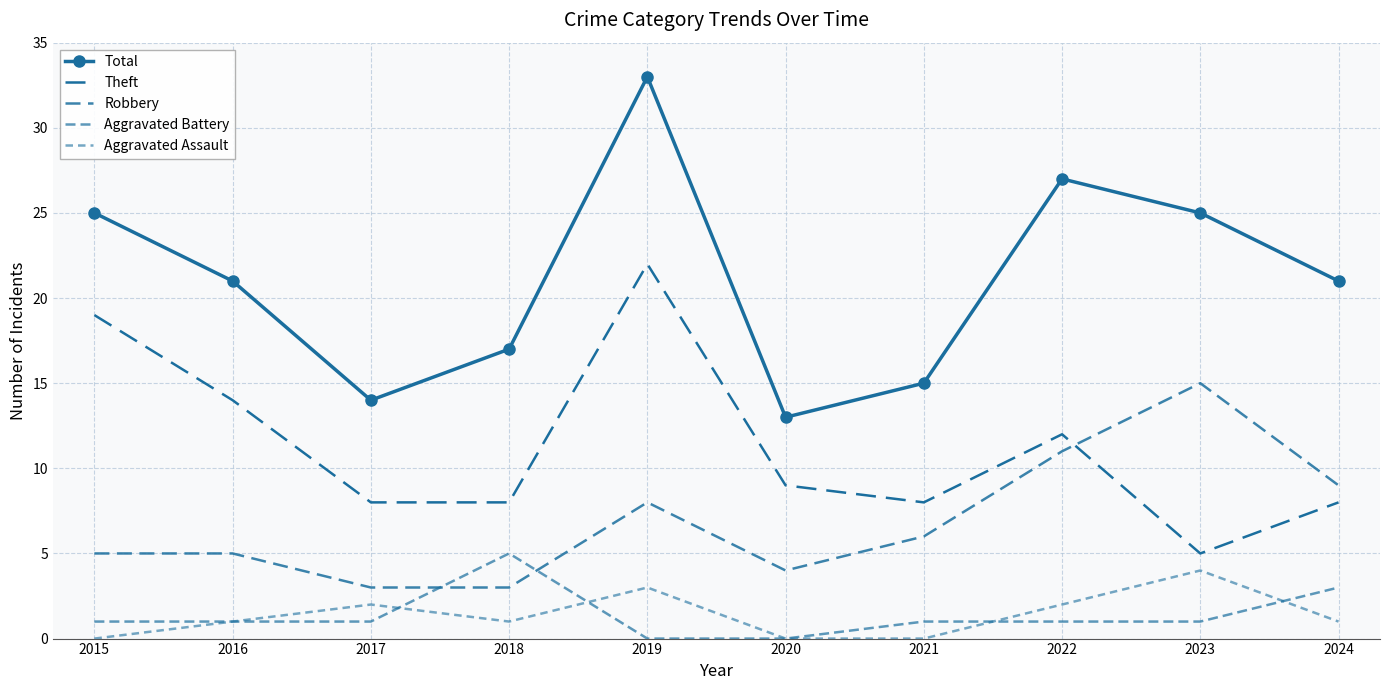

At which category does Theft reach its first local peak?

2019